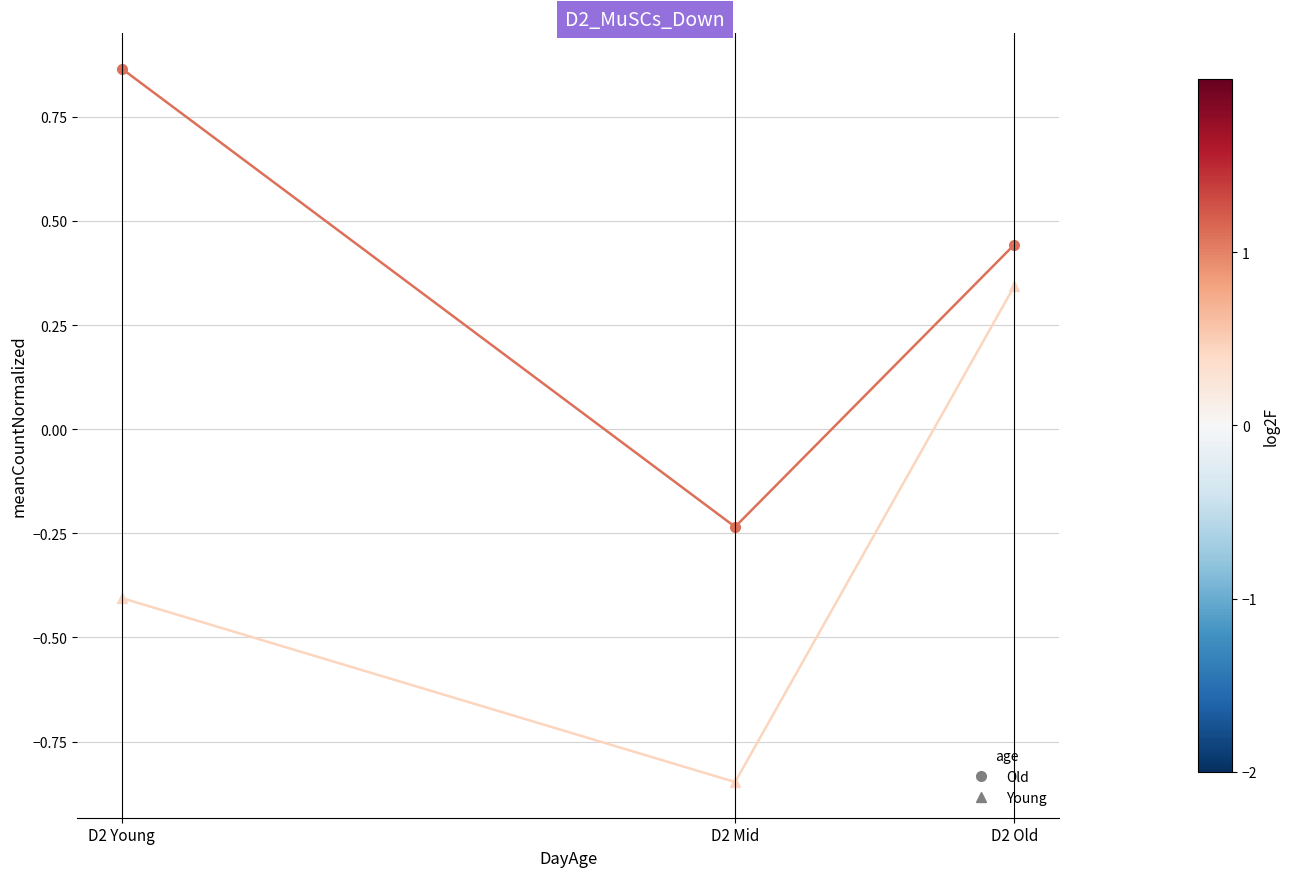

At which category does the chart reach its minimum across all series?

D2 Mid